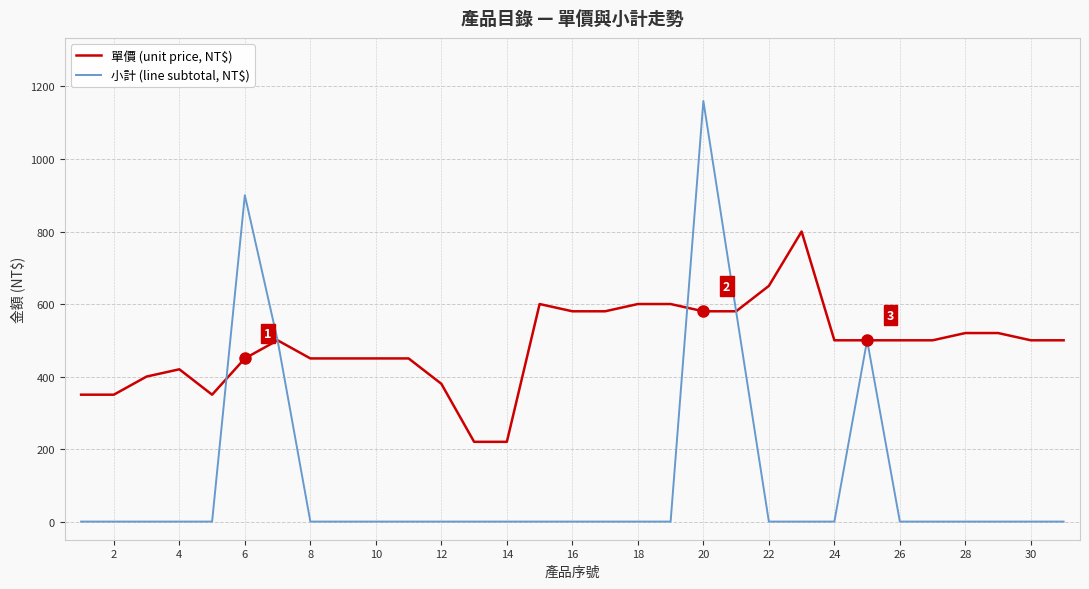

Which series has the largest range (max minus min)?

小計 (line subtotal, NT$)